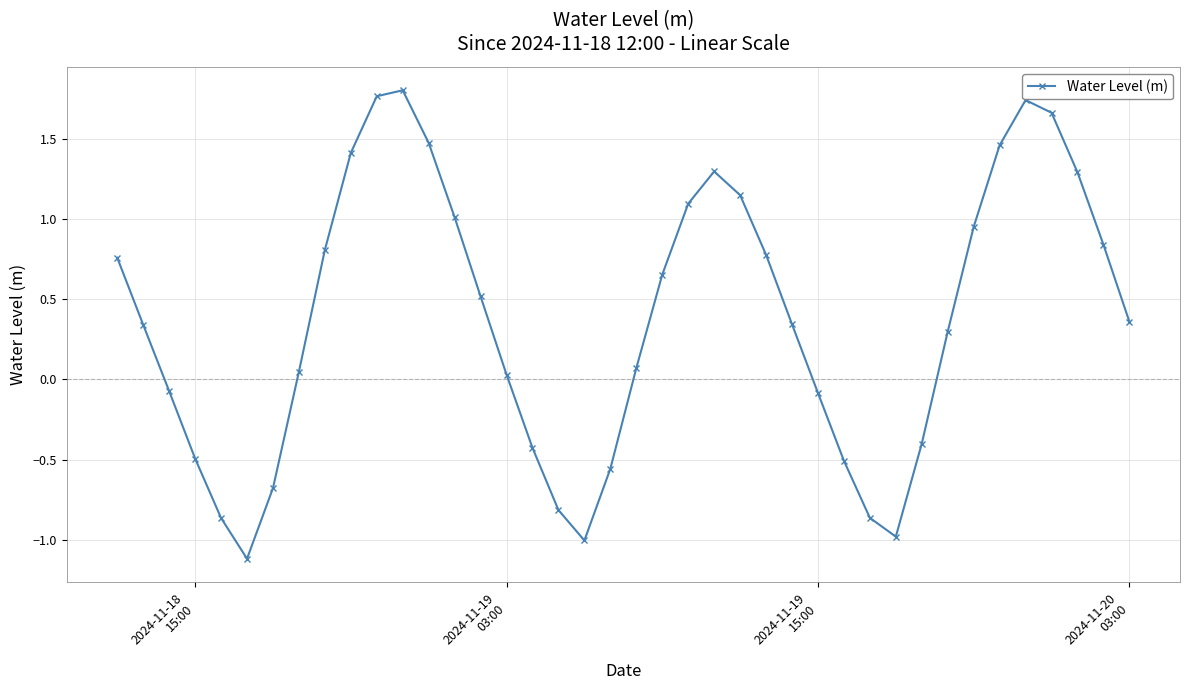

What is the sum of all values?

15.1